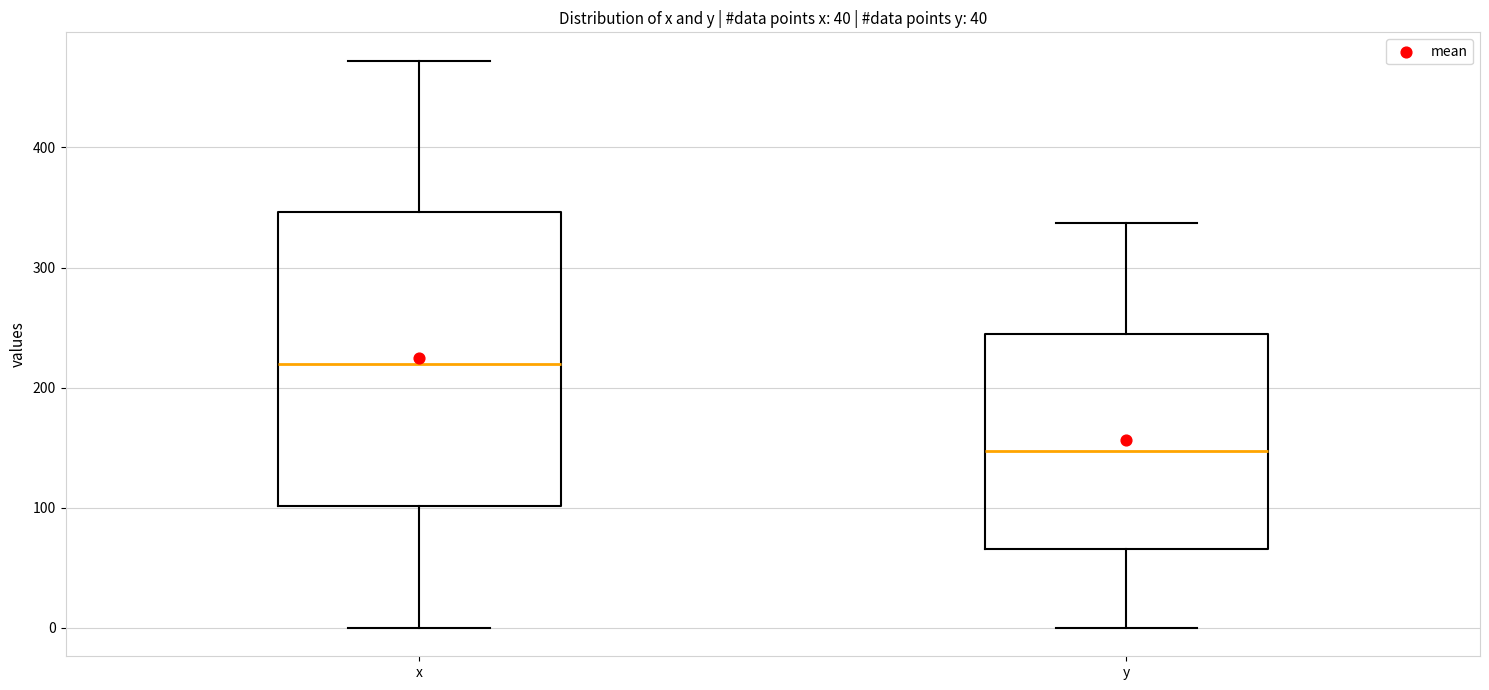

Reading left to right, transcribe this box plot: for each box, give where its median line is, the range the box spans, and where its two whiskers end, as read against the y-axis. The values are not printed on the chart, so give them approximately, as read against the axis.

x: median 220, box 100 to 350, whiskers 0 to 470
y: median 150, box 70 to 240, whiskers 0 to 340